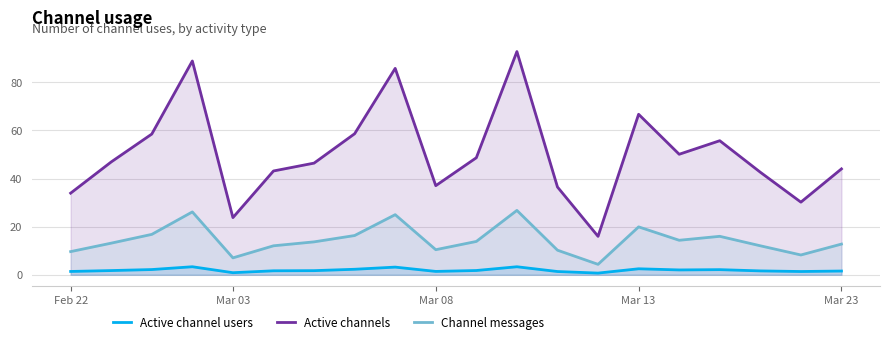

Which series has the largest total across all categories?

Active channels